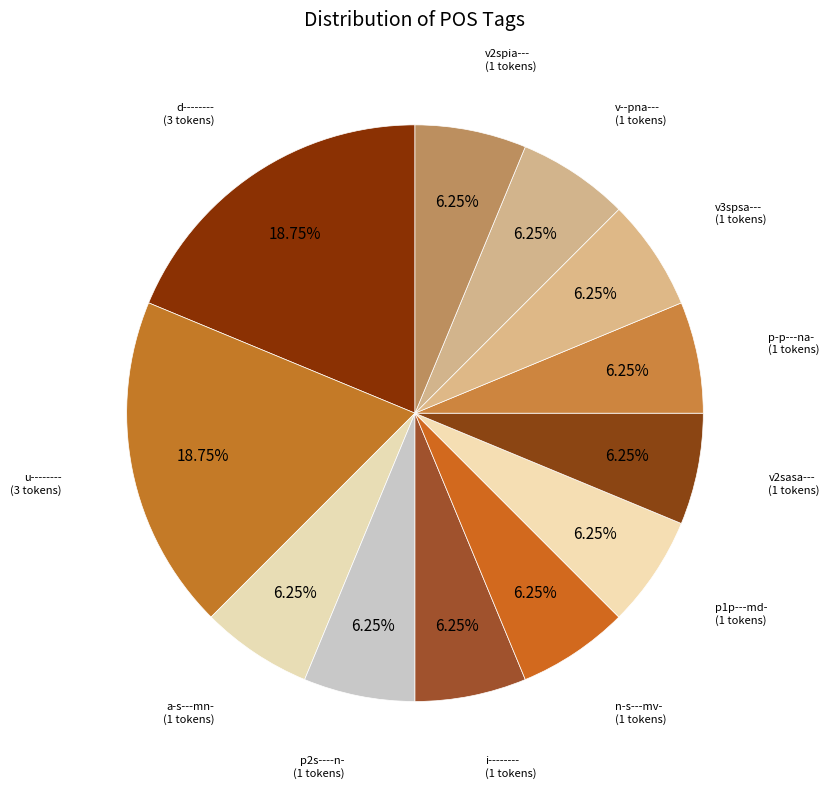

Which category has the biggest portion of the pie?

d--------